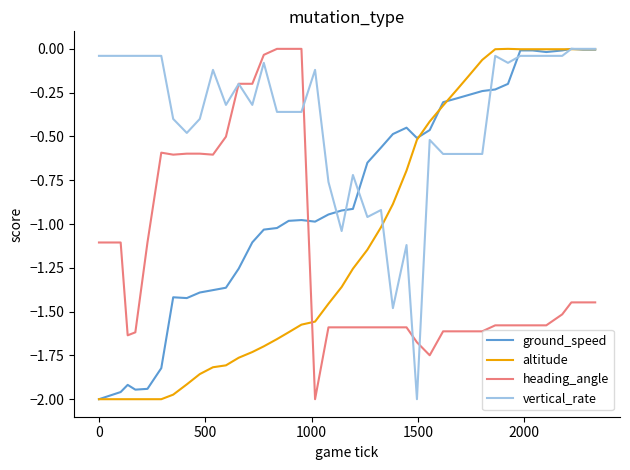

List the series in order of their overall mean, highest first.

vertical_rate, ground_speed, altitude, heading_angle